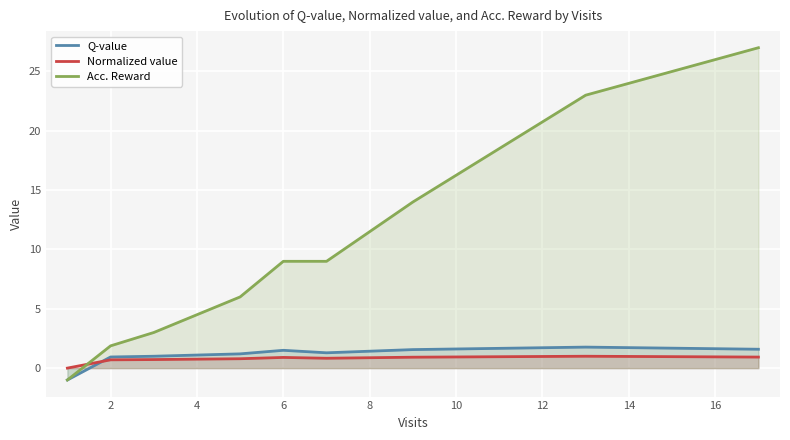

Which series ends up on top after the final intersection of Normalized value and Acc. Reward?

Acc. Reward